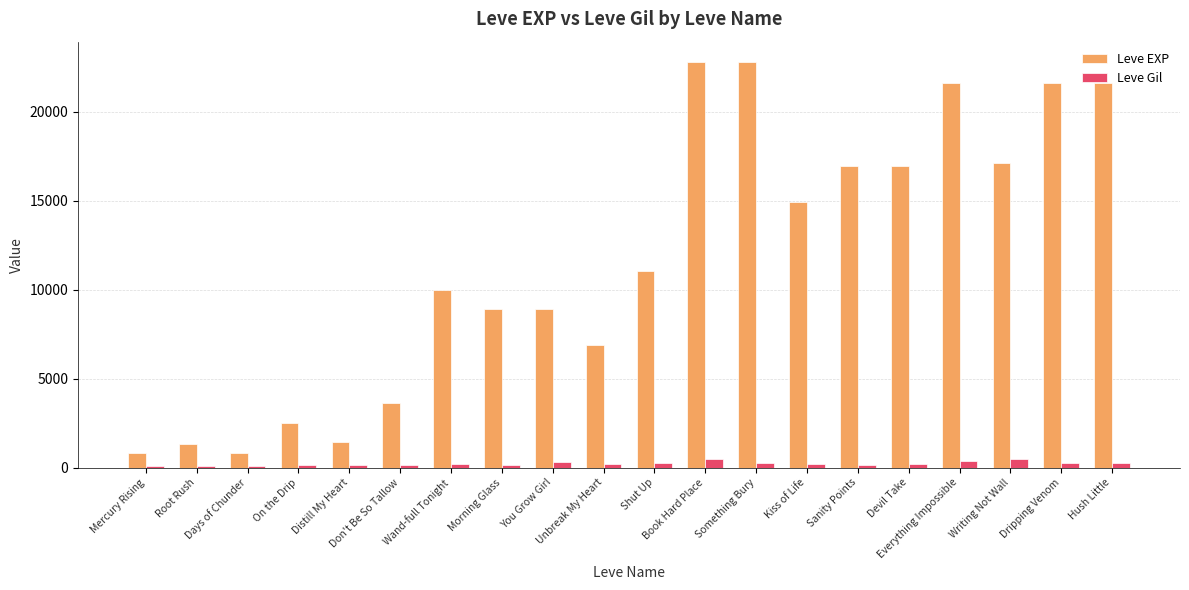

Between Book Hard Place and Devil Take, which series saw the biggest shift?

Leve EXP